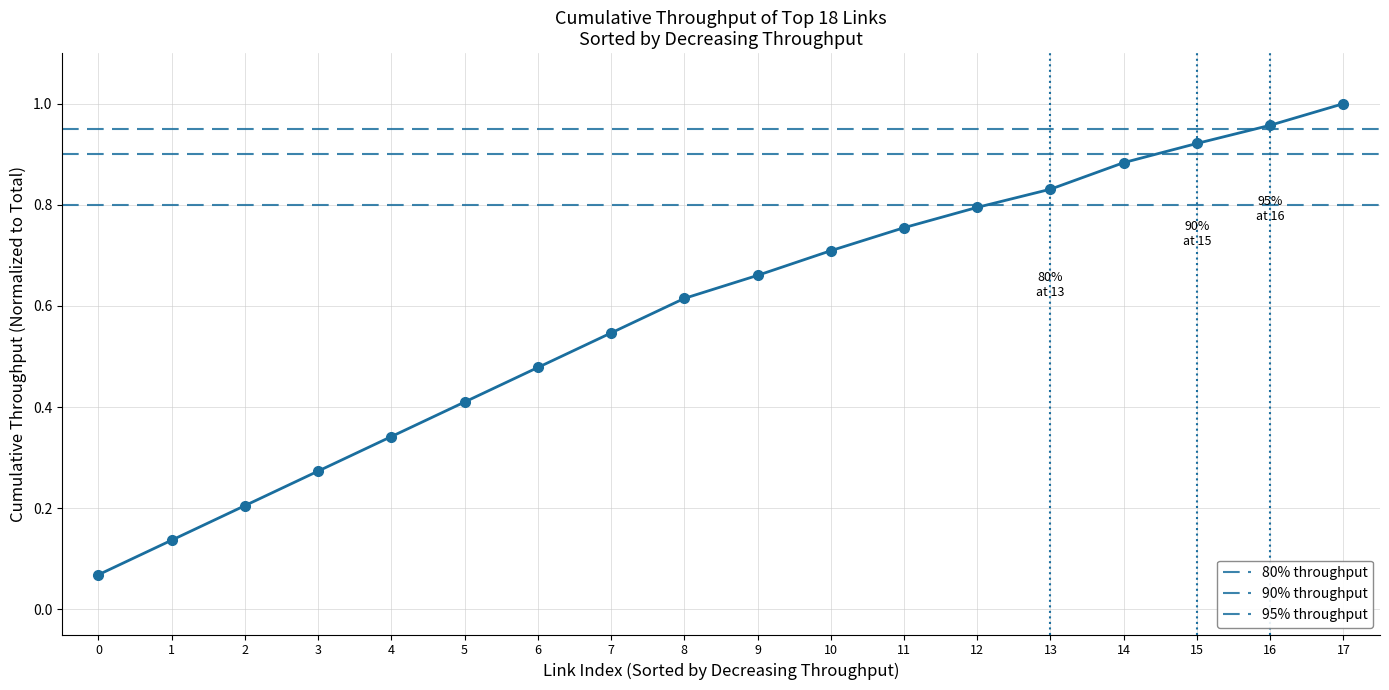

How many lines are shown in the chart?

1